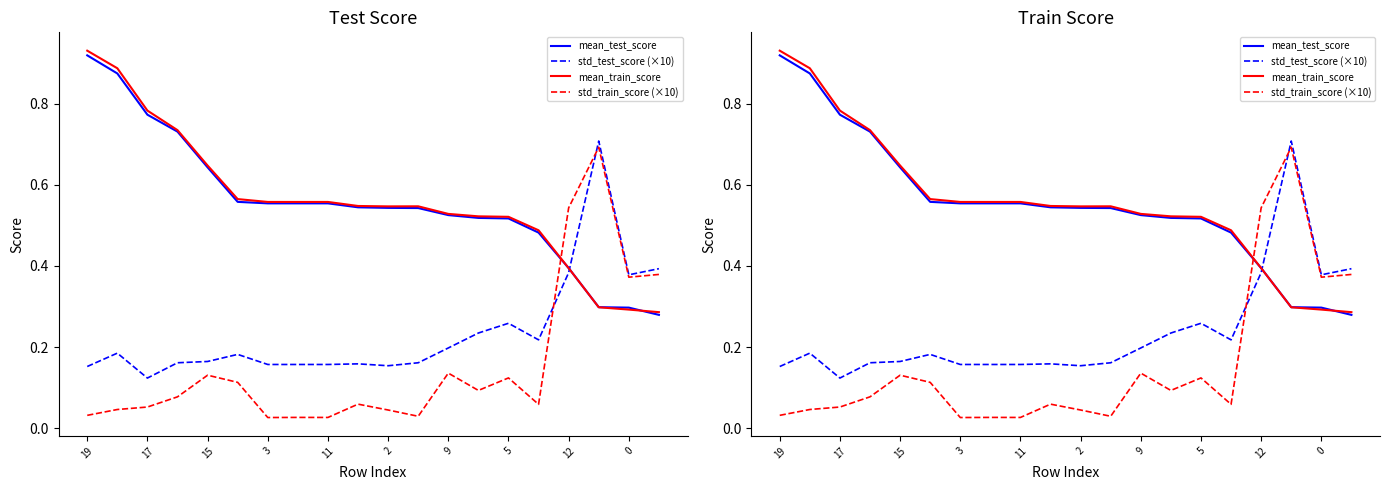

What is the maximum value for std_test_score (×10)?

0.7